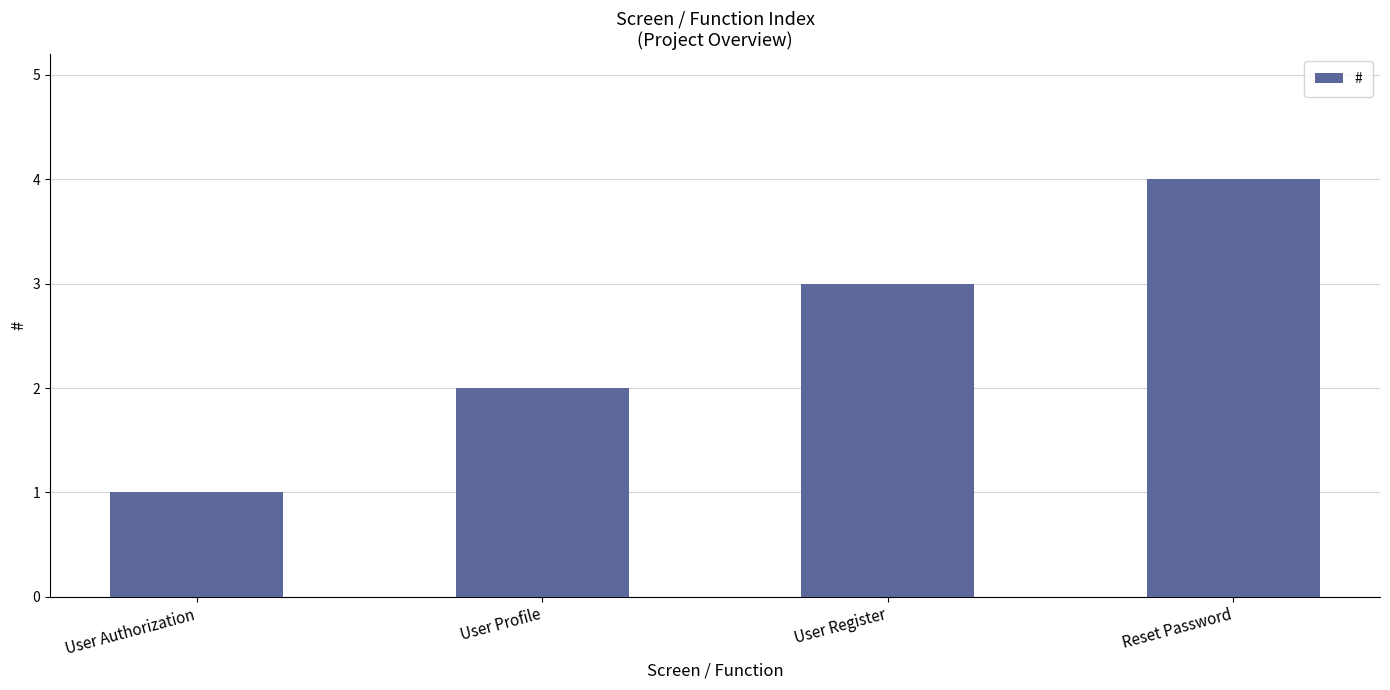

True or false: the data shows 4 at Reset Password.

True